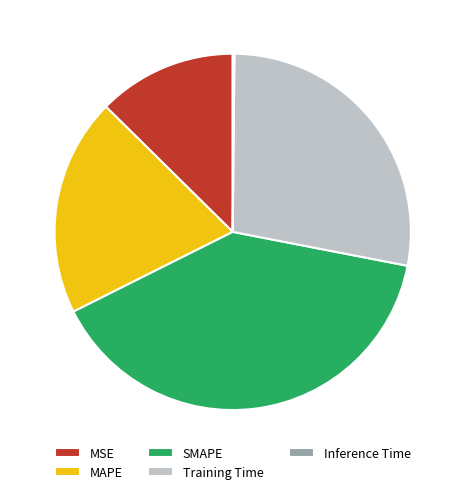

Does any single category account for the majority?

No